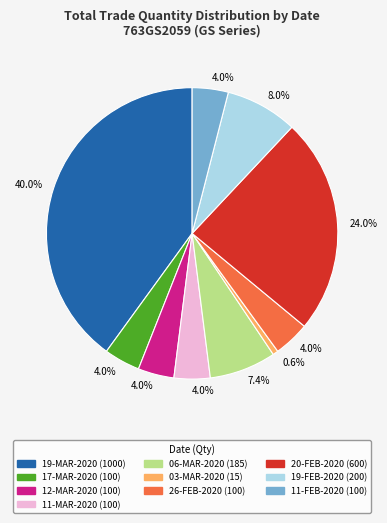

Is there a majority slice in this chart?

No